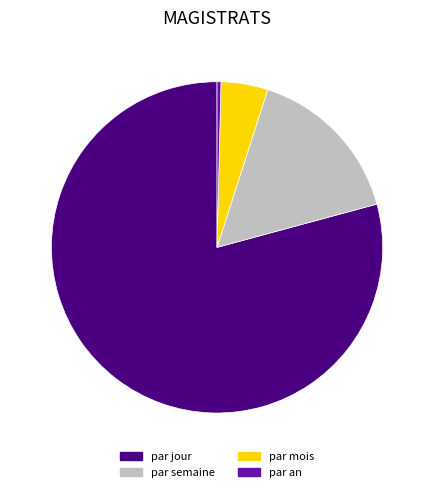

Count the number of slices in the pie.

4